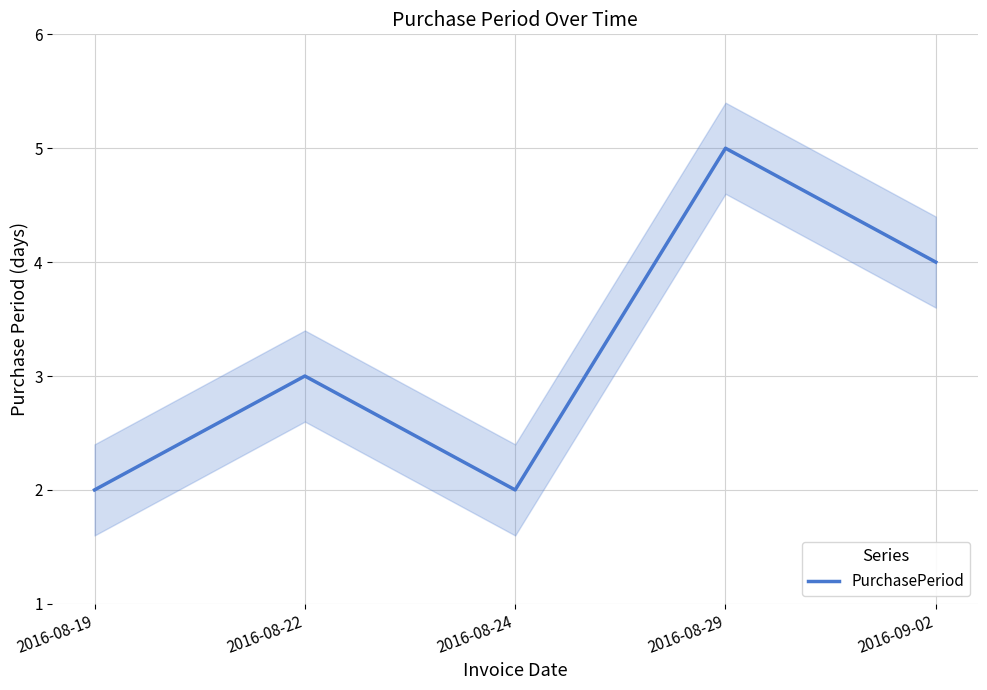

At which label does the data first exceed 3?

2016-08-29